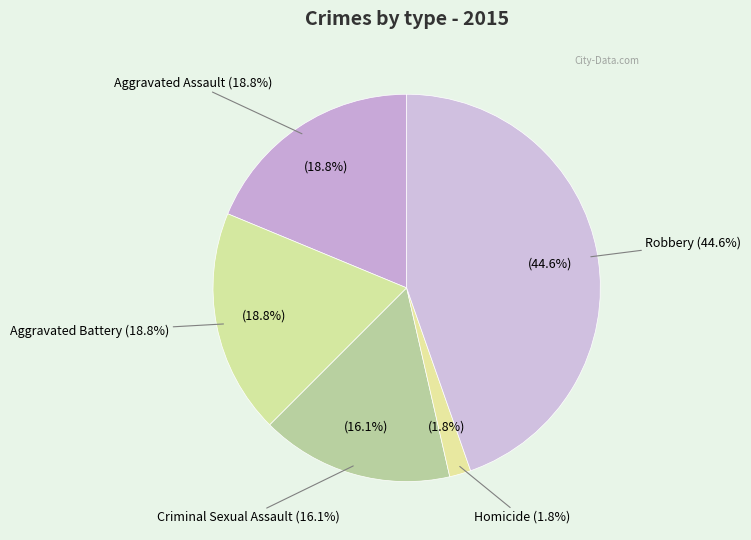

Is it true that Aggravated Assault is 14% of the pie?

False